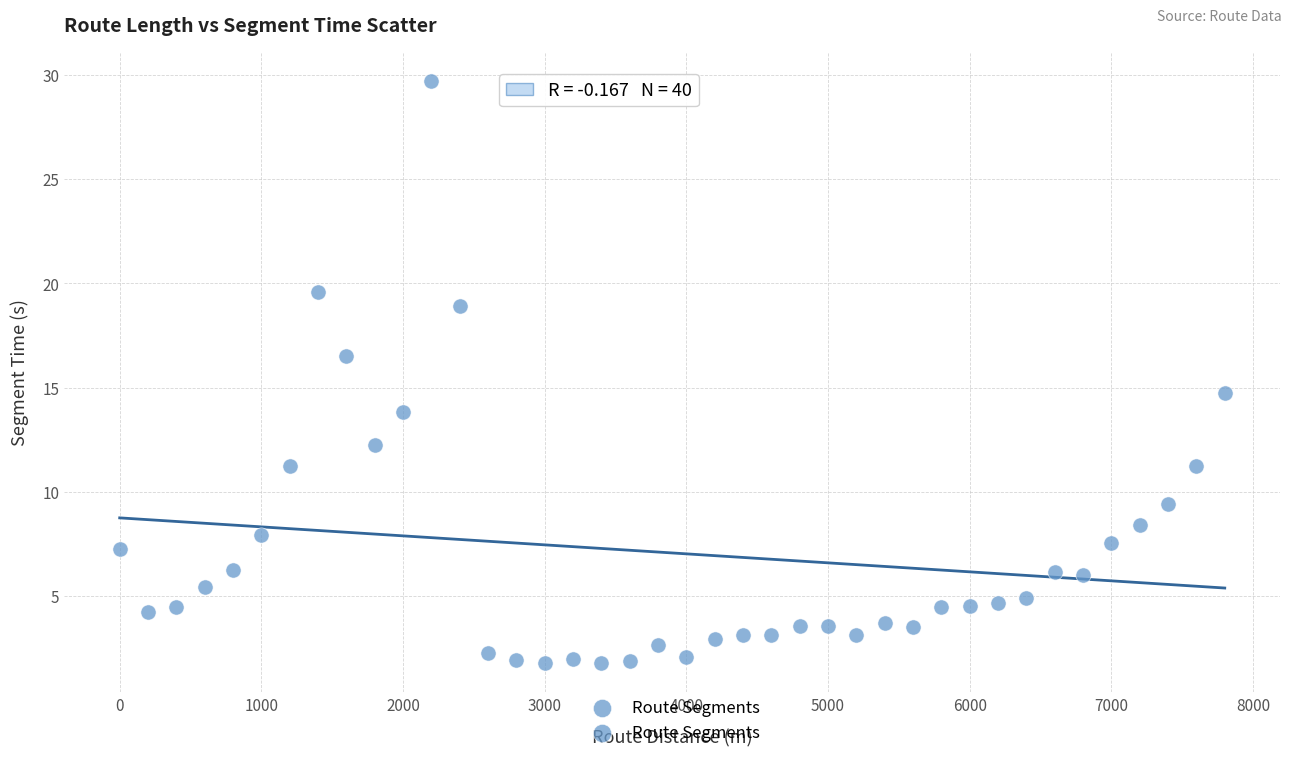

What is the range of Y values (max minus min)?

27.9